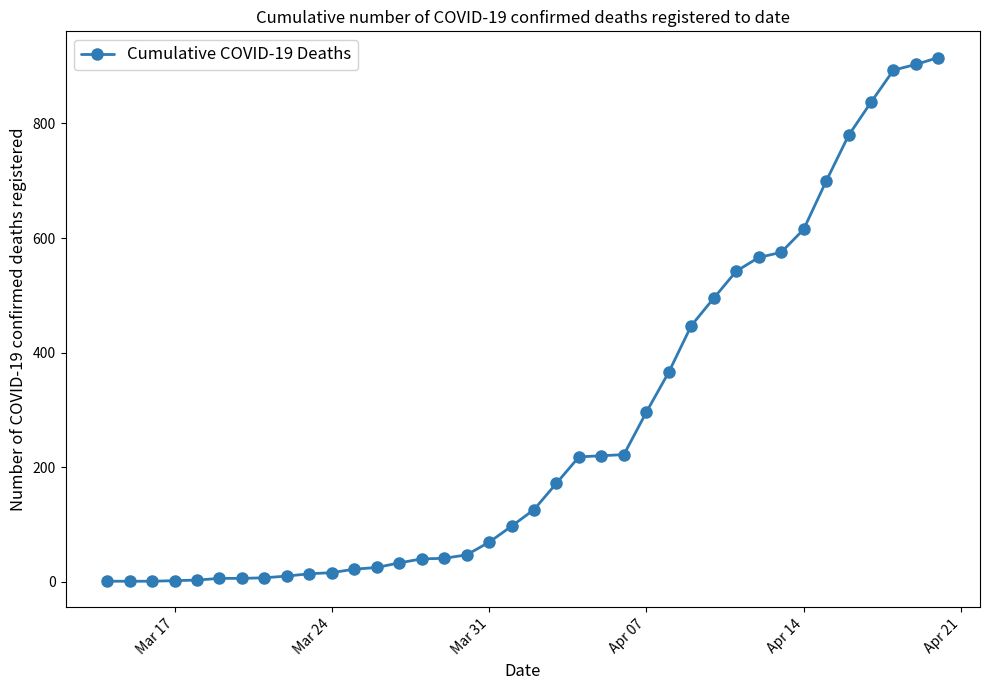

What is the sum of all values?

10327